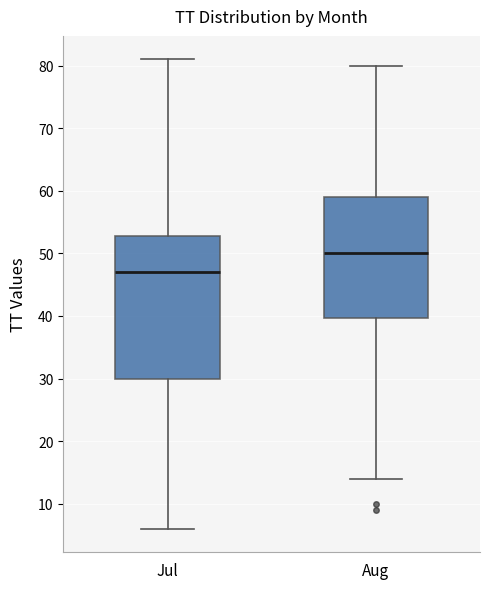

Where does the median line of the box for Aug sit on the y-axis? The values are not printed on the chart, so give them approximately, as read against the axis.

50